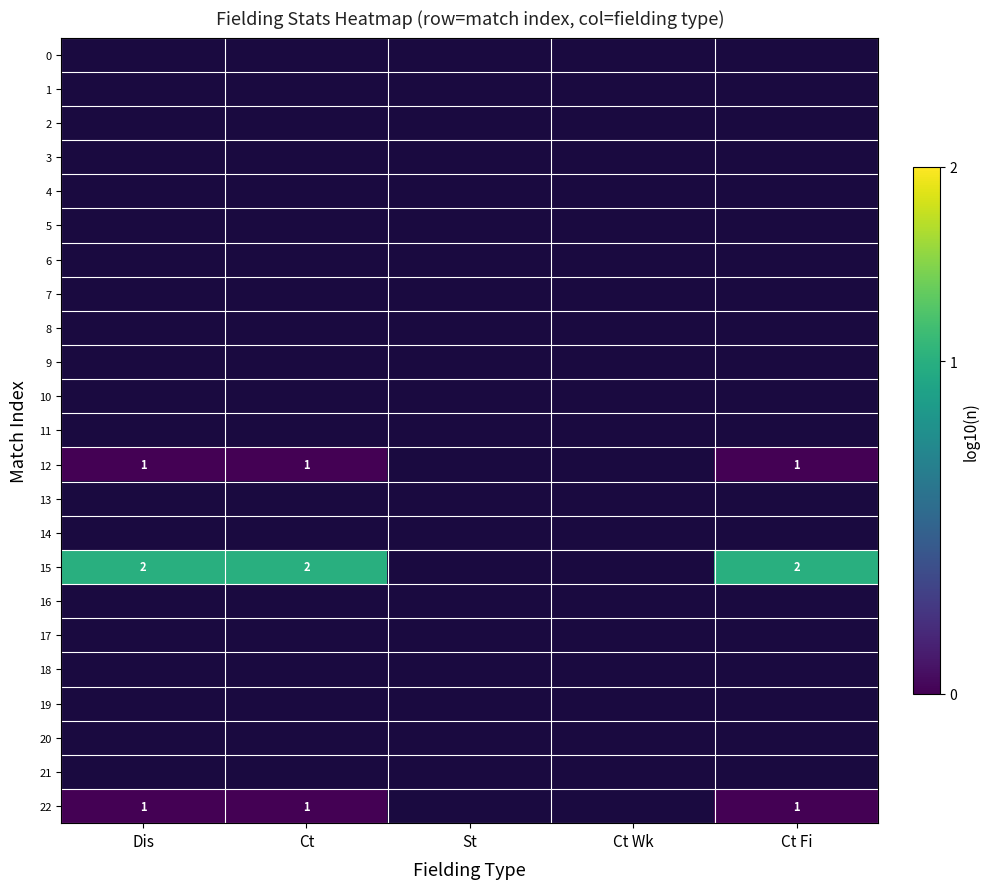

What is the greatest value displayed?

0.3